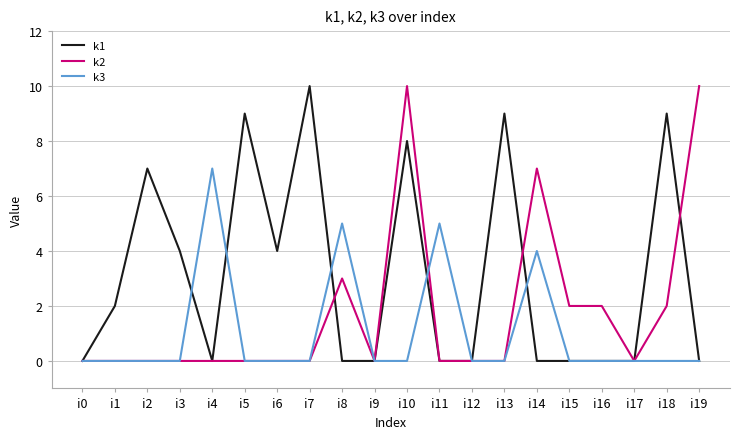

Which category has the highest value in the k3 series?

i4